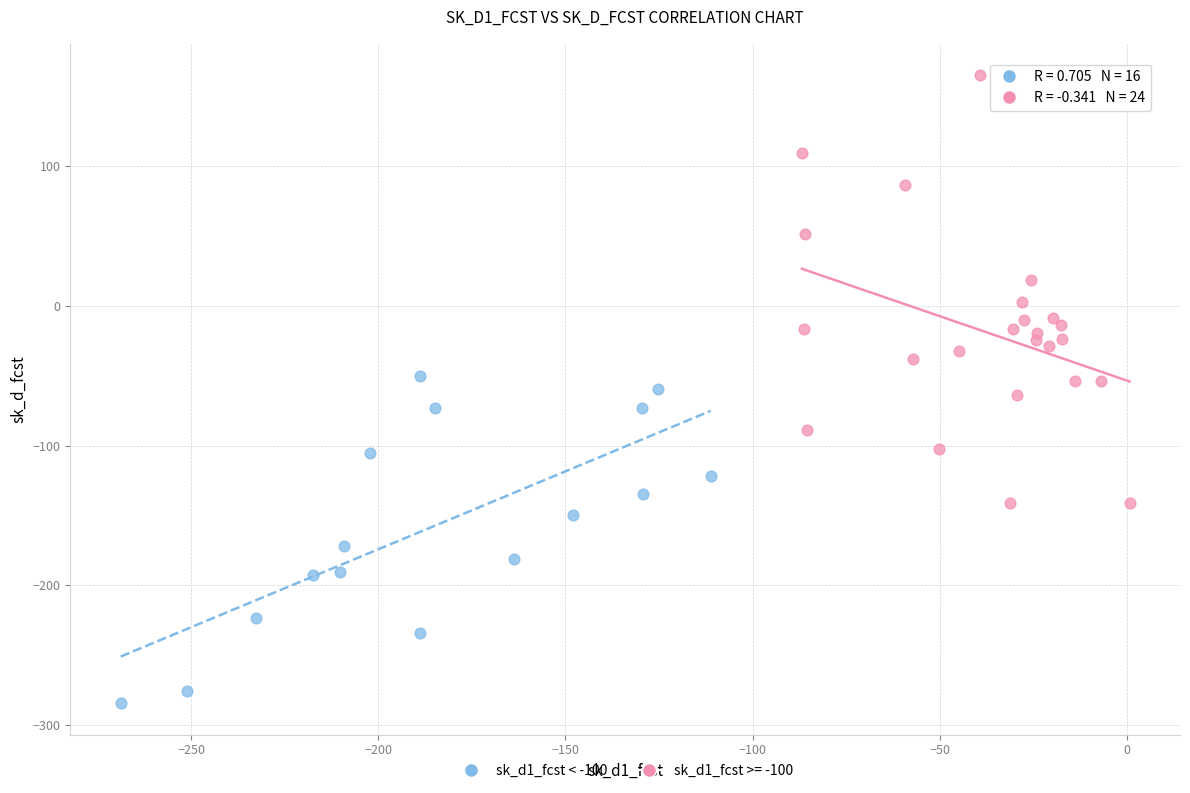

Which series has the widest spread of Y values?

sk_d1_fcst >= -100